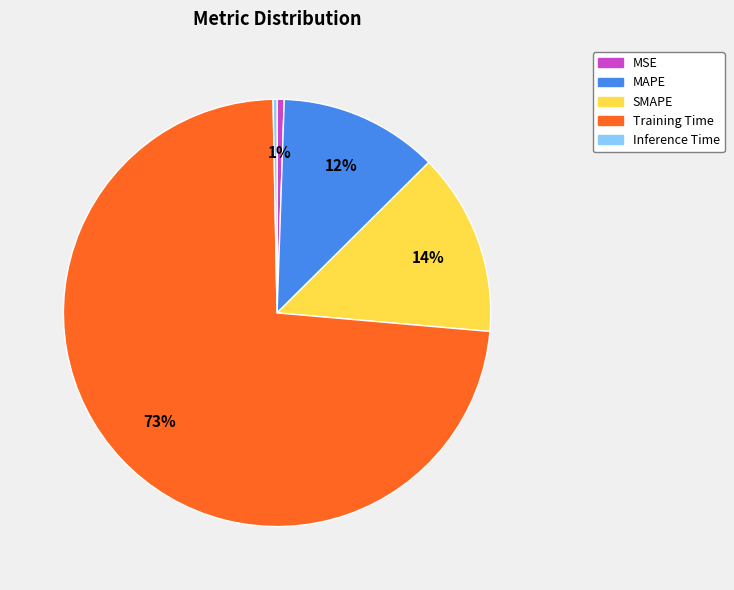

Is the sum of SMAPE and Inference Time greater than half?

No